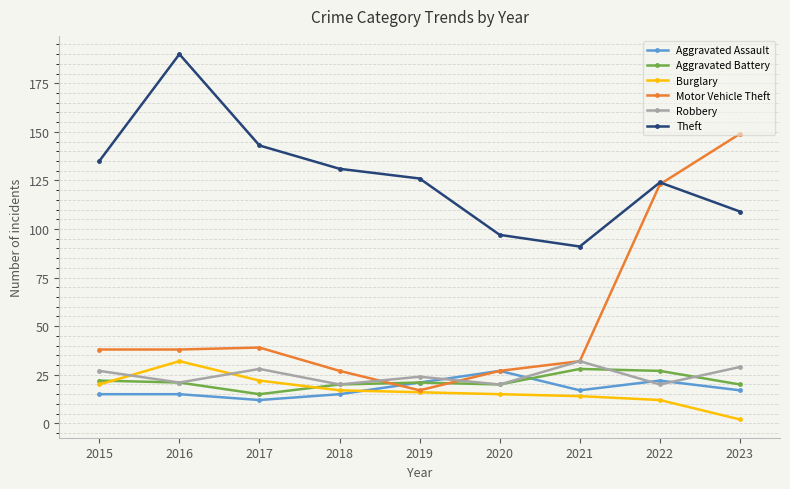

Count the number of data series in this chart.

6